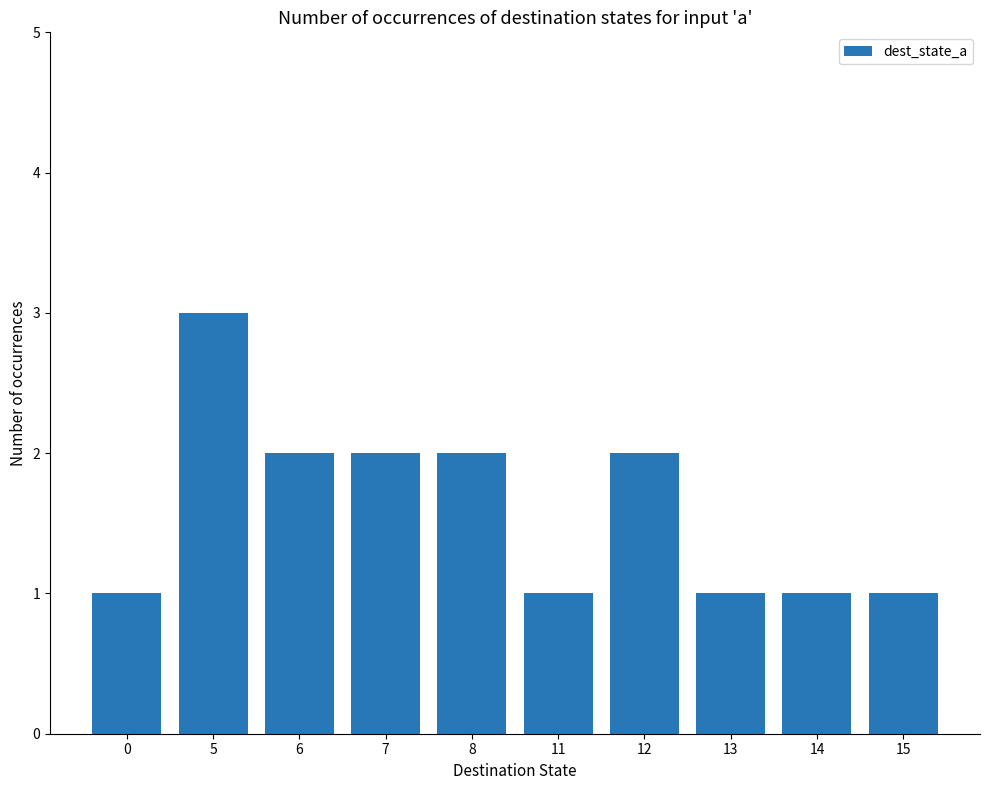

What is the difference between the second highest and minimum values?

1